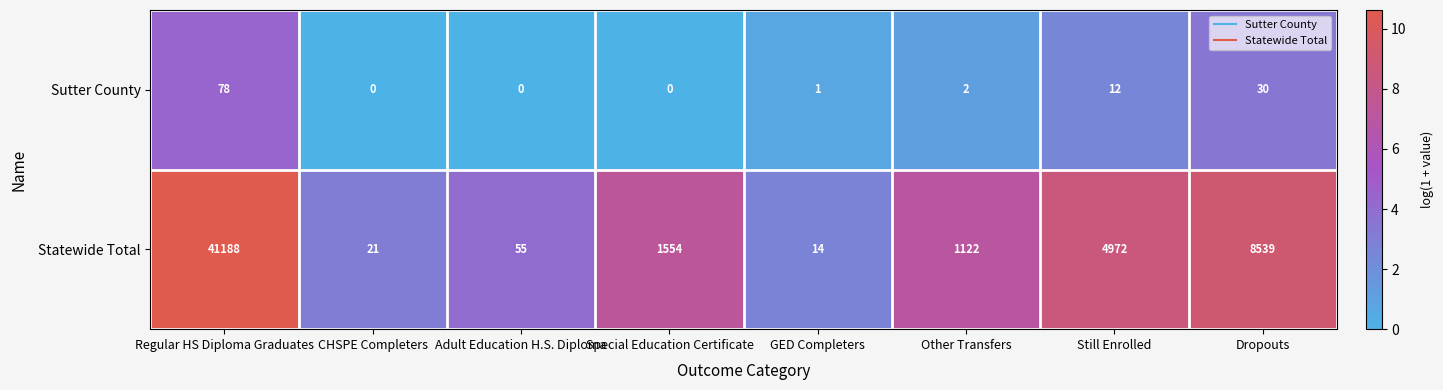

Which category has the lowest value in the Statewide Total series?

GED Completers